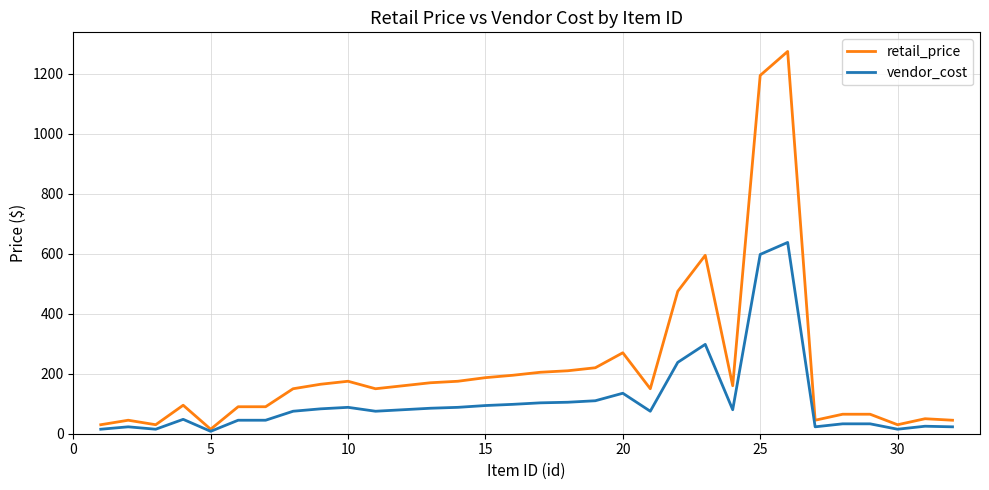

What is the maximum value for retail_price?

1275